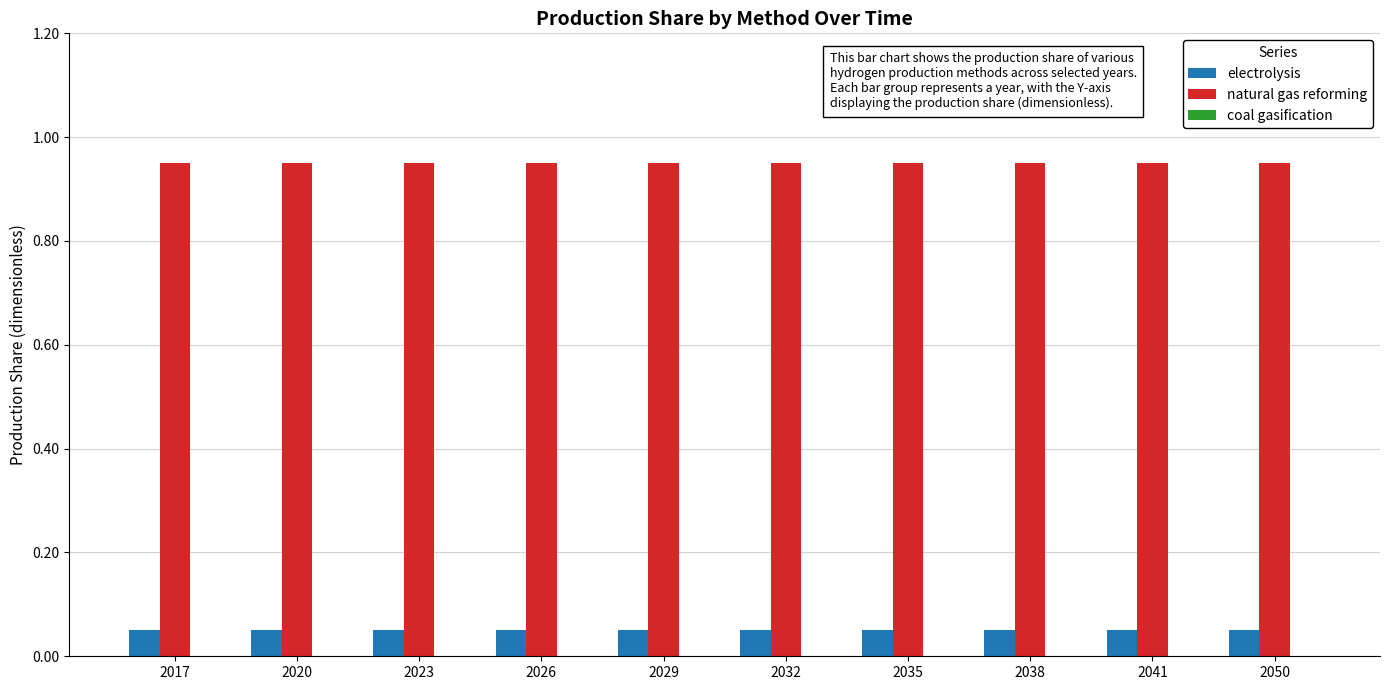

At 2050, list the series in order from smallest to largest.

electrolysis, natural gas reforming